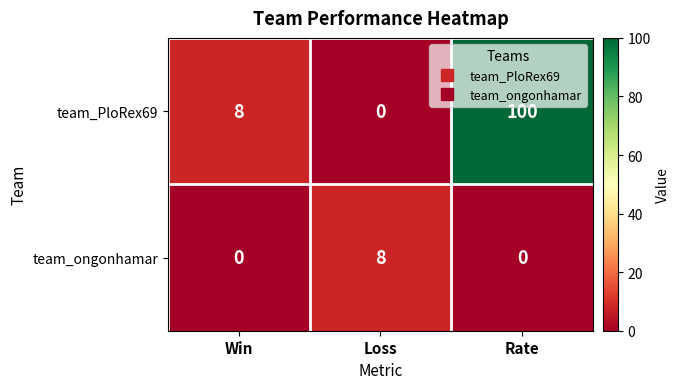

How many series are shown in this chart?

2